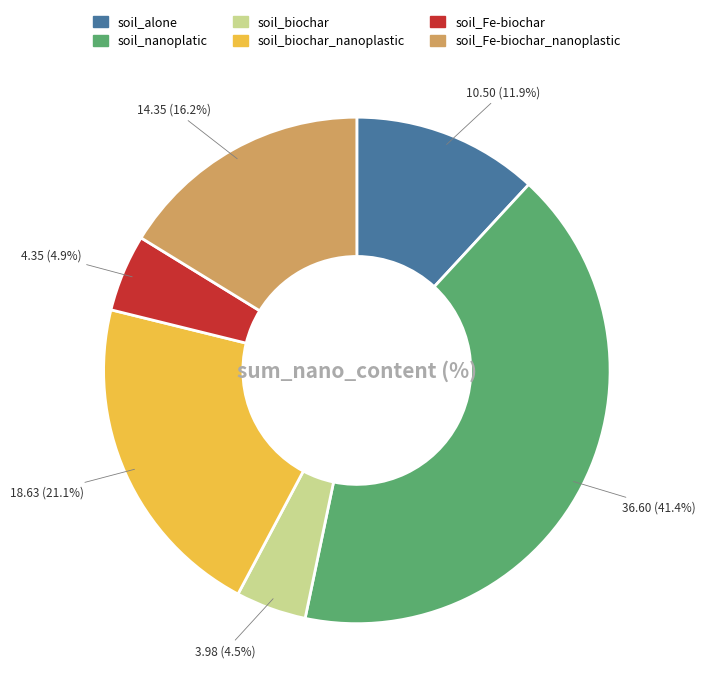

How many segments does this pie chart have?

6